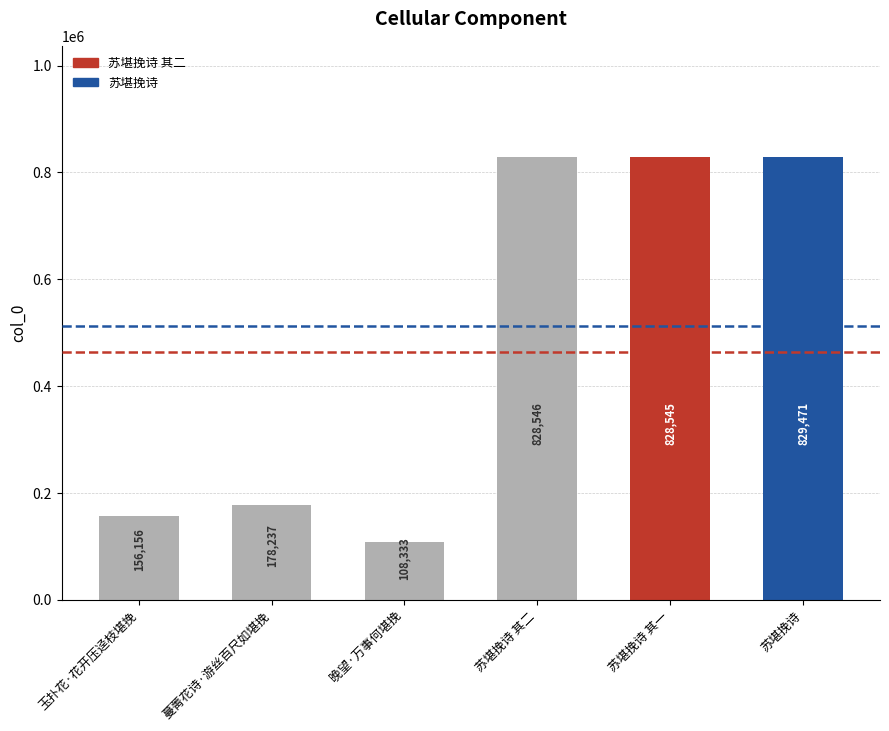

Between 苏堪挽诗 其一 and 蔓菁花诗·游丝百尺如堪挽, which is larger?

苏堪挽诗 其一